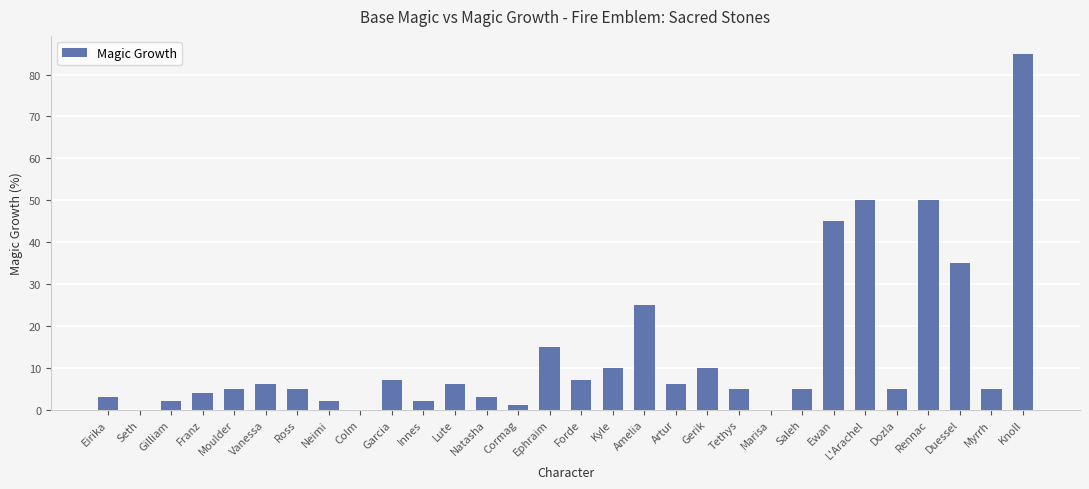

Are the bars grouped side by side (vs. stacked)?

No